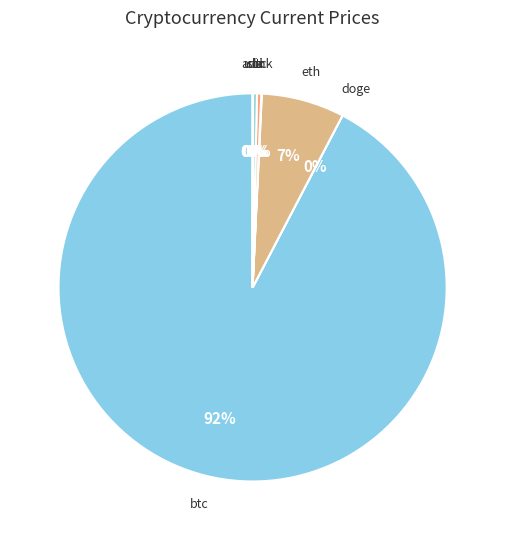

To the nearest percent, what portion does eth represent?

7%